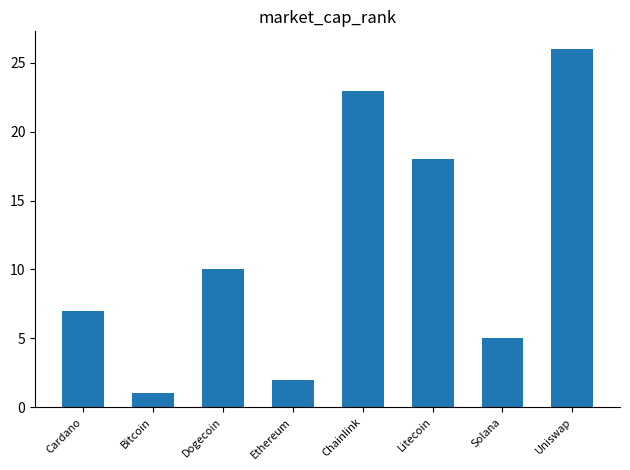

What is the maximum value shown in the chart?

26